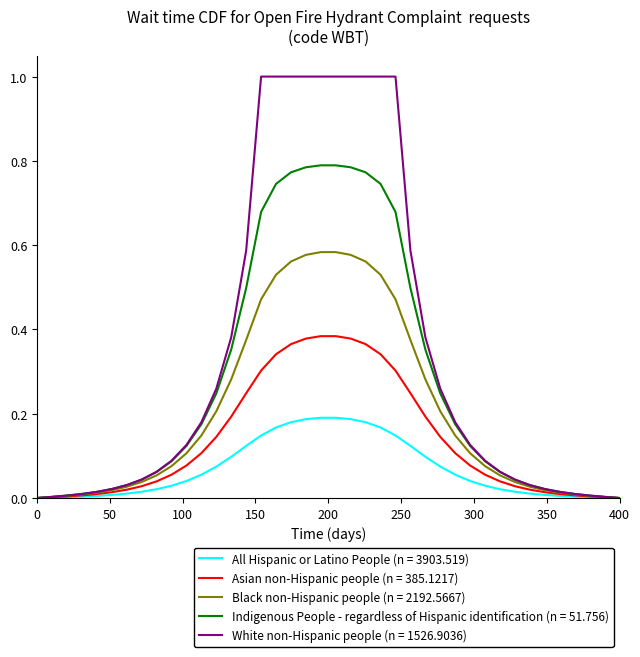

Which series has the largest range (max minus min)?

White non-Hispanic people (n = 1526.9036)